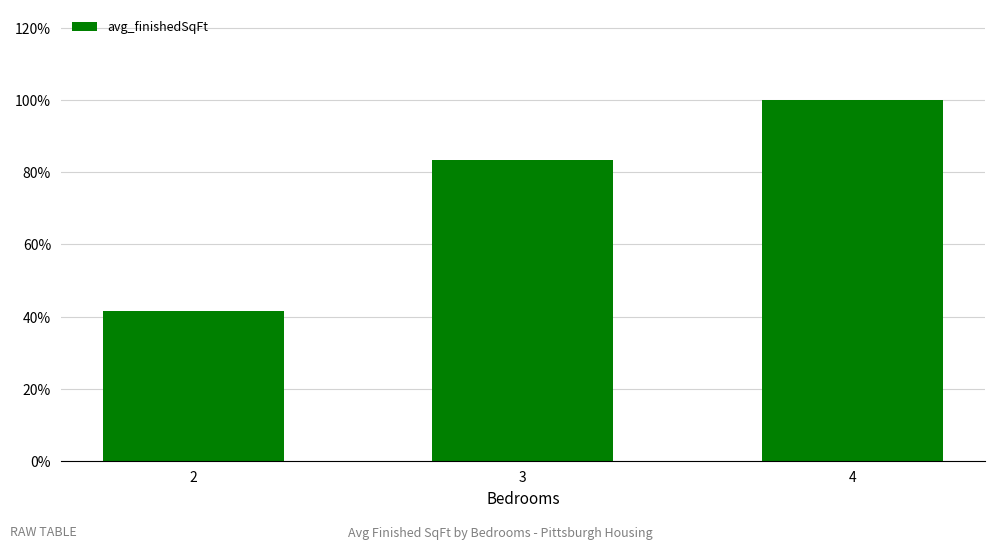

Between 3 and 4, which is larger?

4